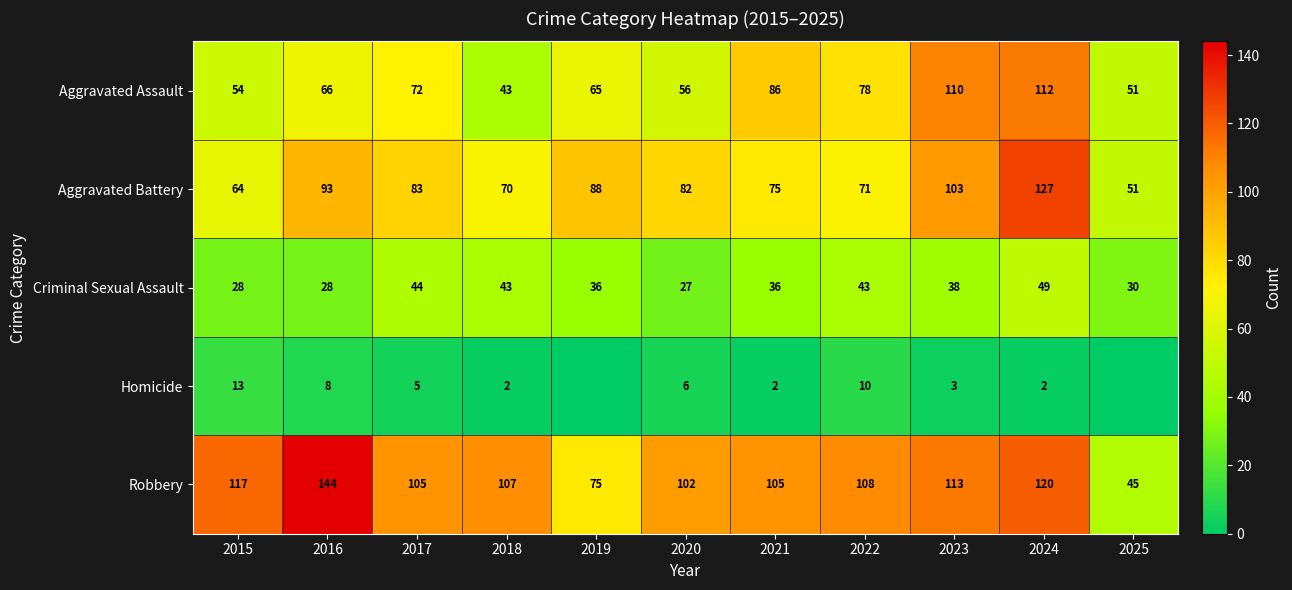

What is the highest value of the Aggravated Assault series?

112